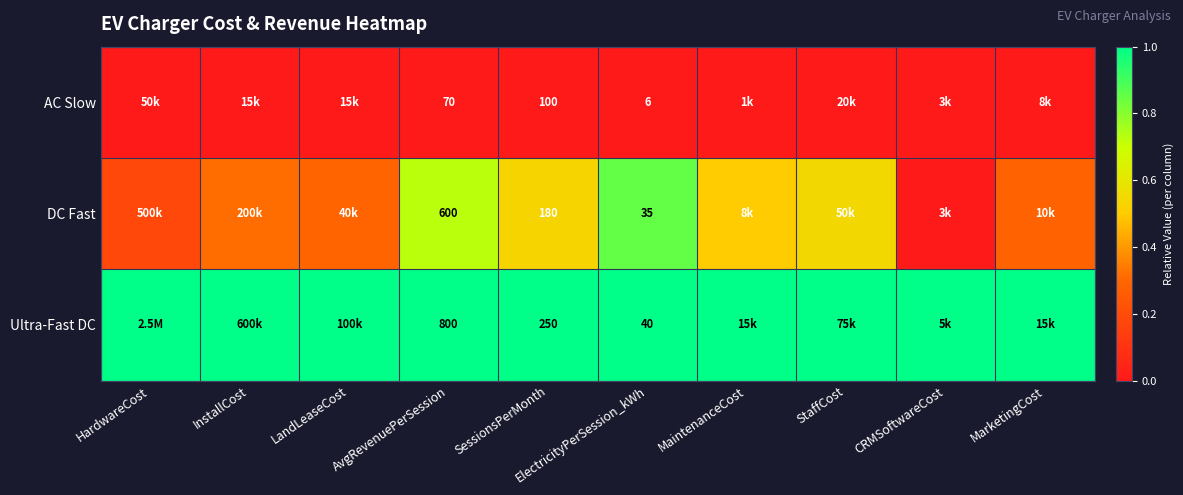

True or false: Ultra-Fast DC has a value of 1.0 at StaffCost.

True